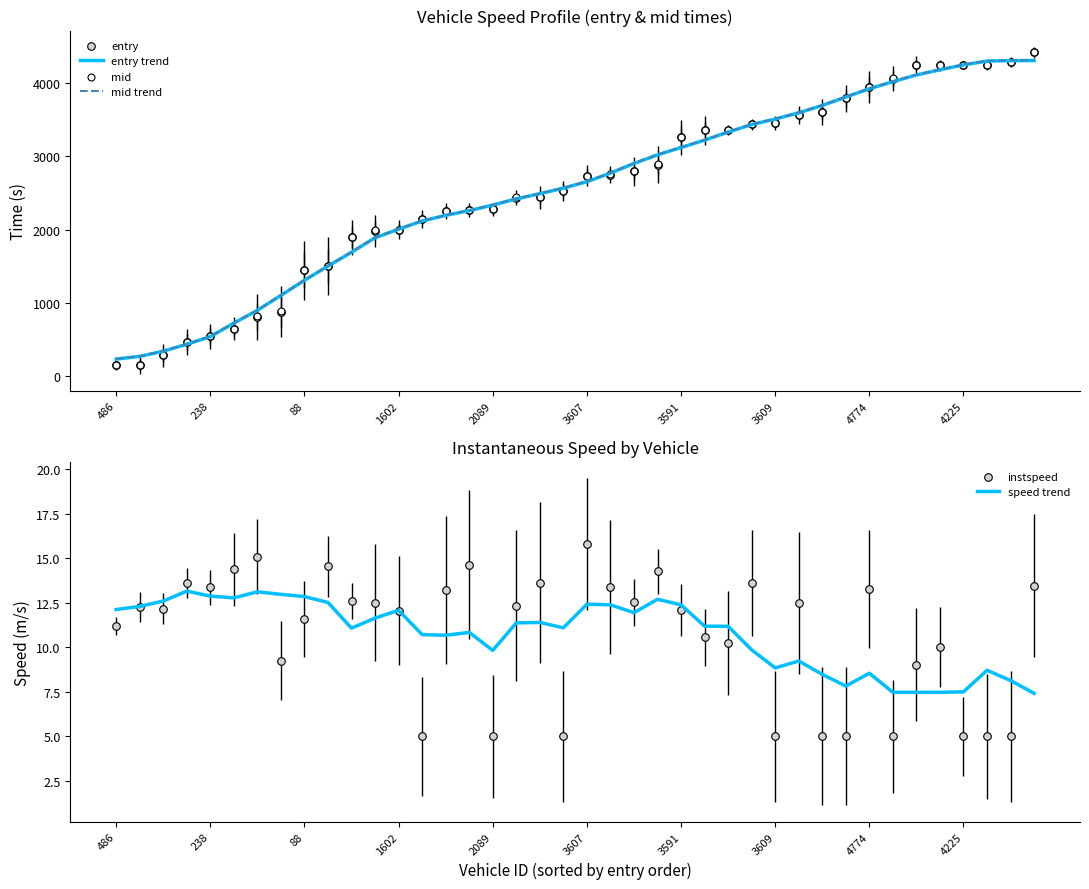

Which series contains the lowest Y value?

instspeed